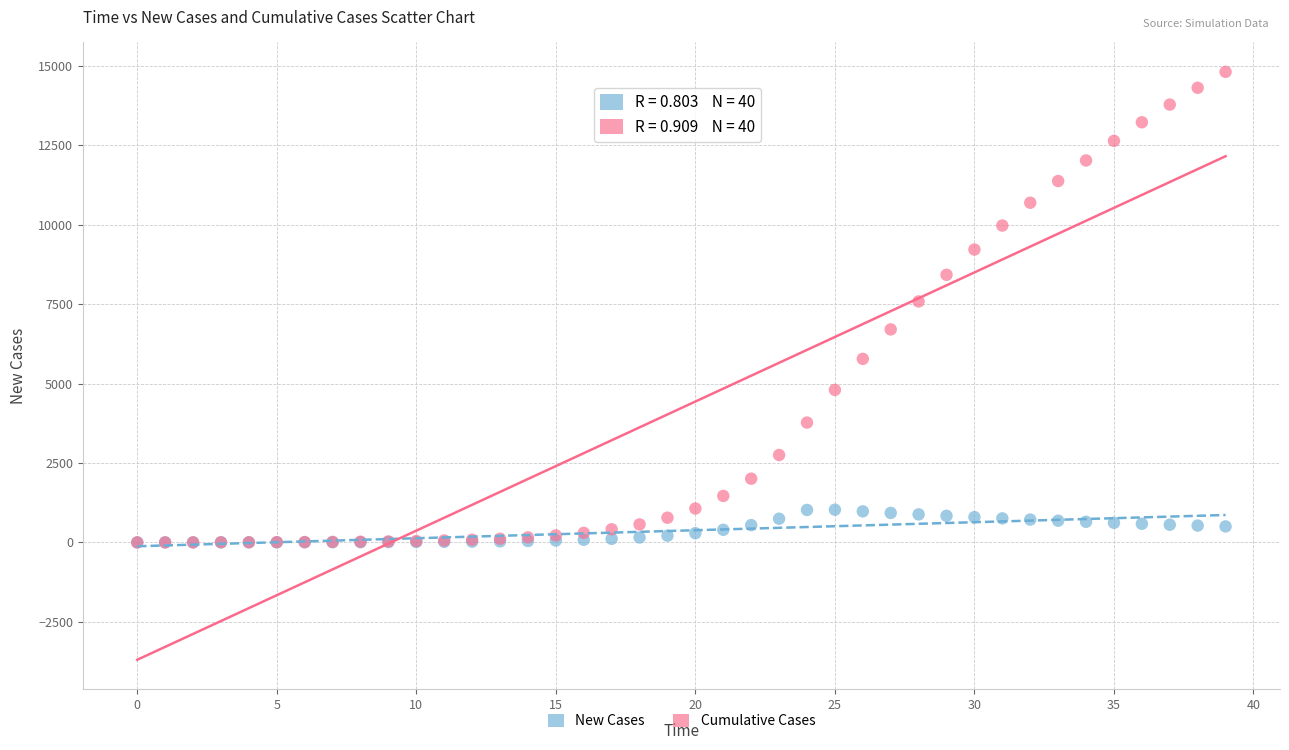

Which series has the widest spread of Y values?

Cumulative Cases